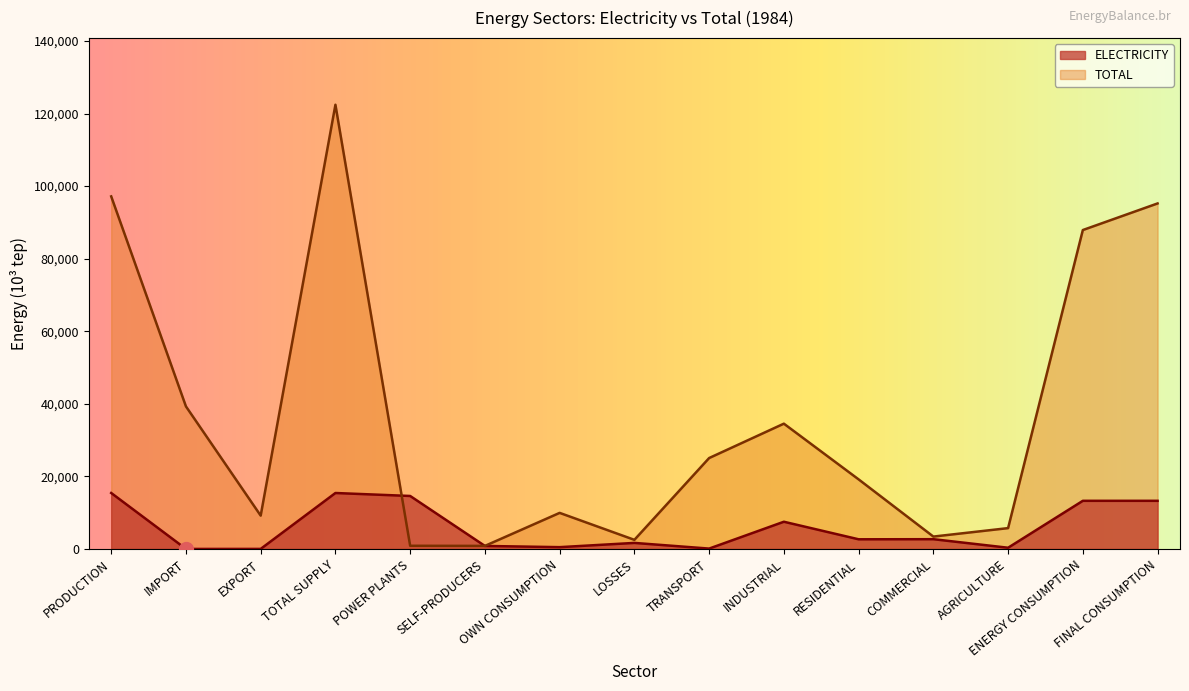

Which category has the highest value in the TOTAL series?

TOTAL SUPPLY